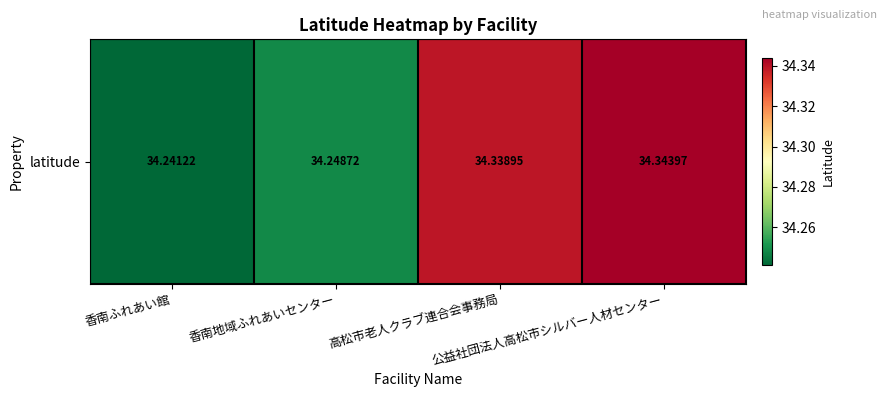

Count the values in the range 34 to 35.

4